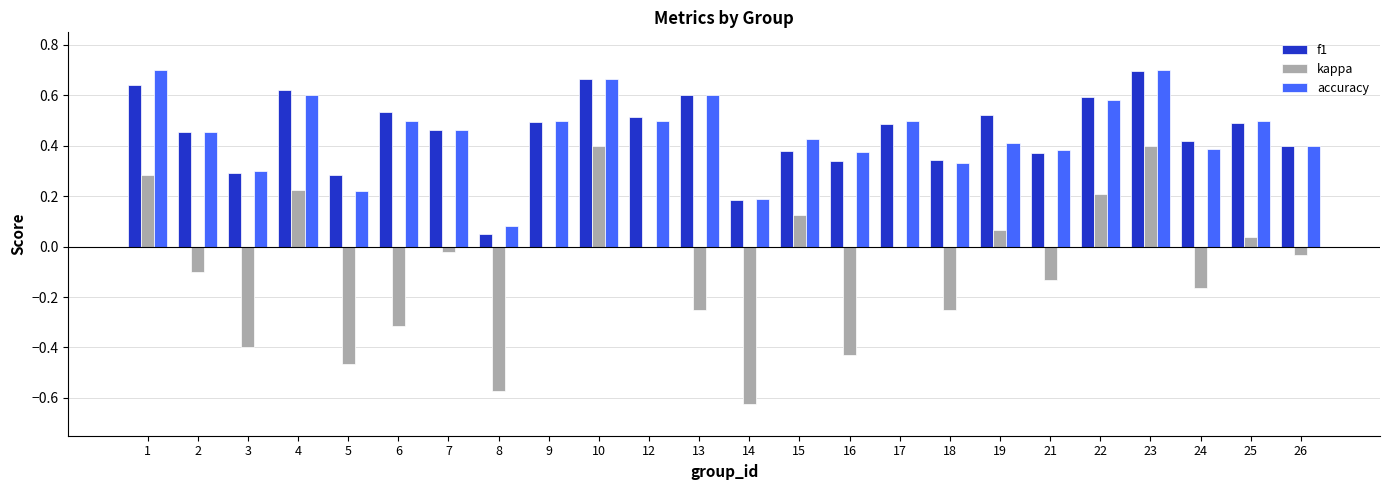

Are the bars horizontal?

No